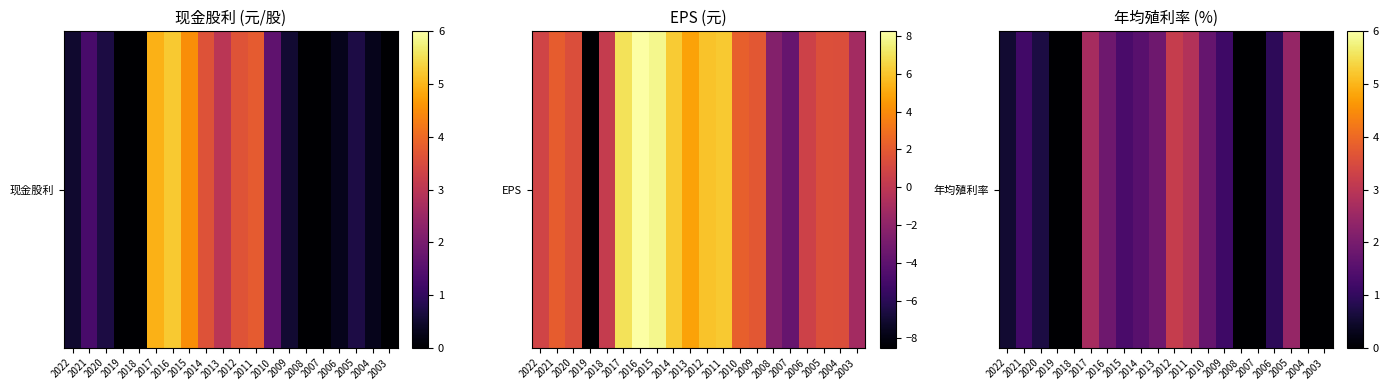

The value at 2021 is 0.4. True or false?

False